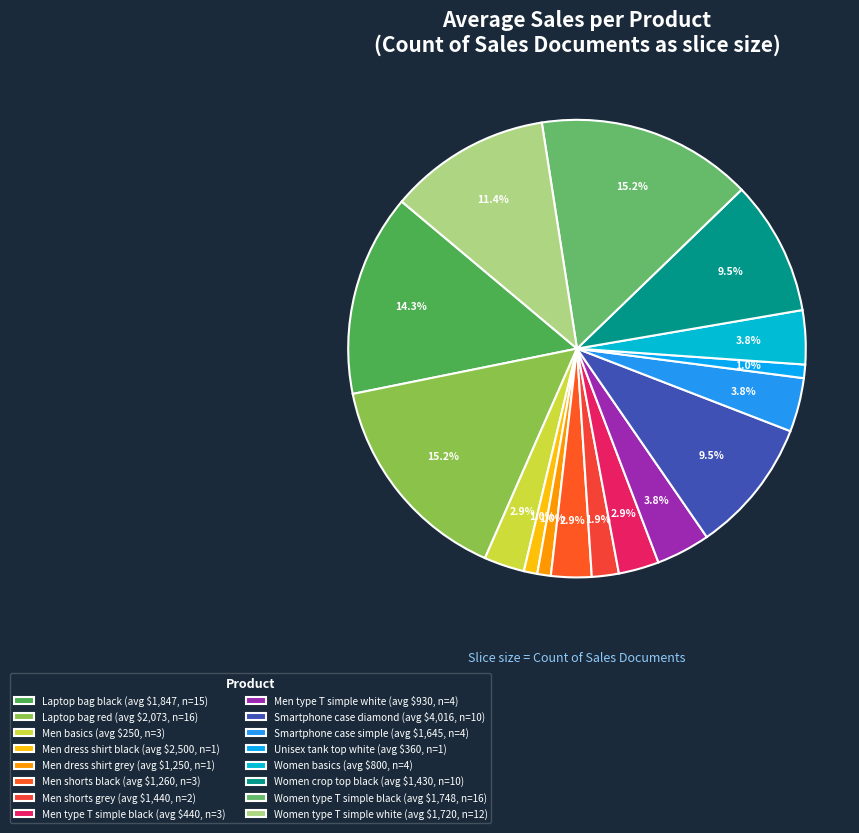

What is the largest slice in the pie chart?

Laptop bag red